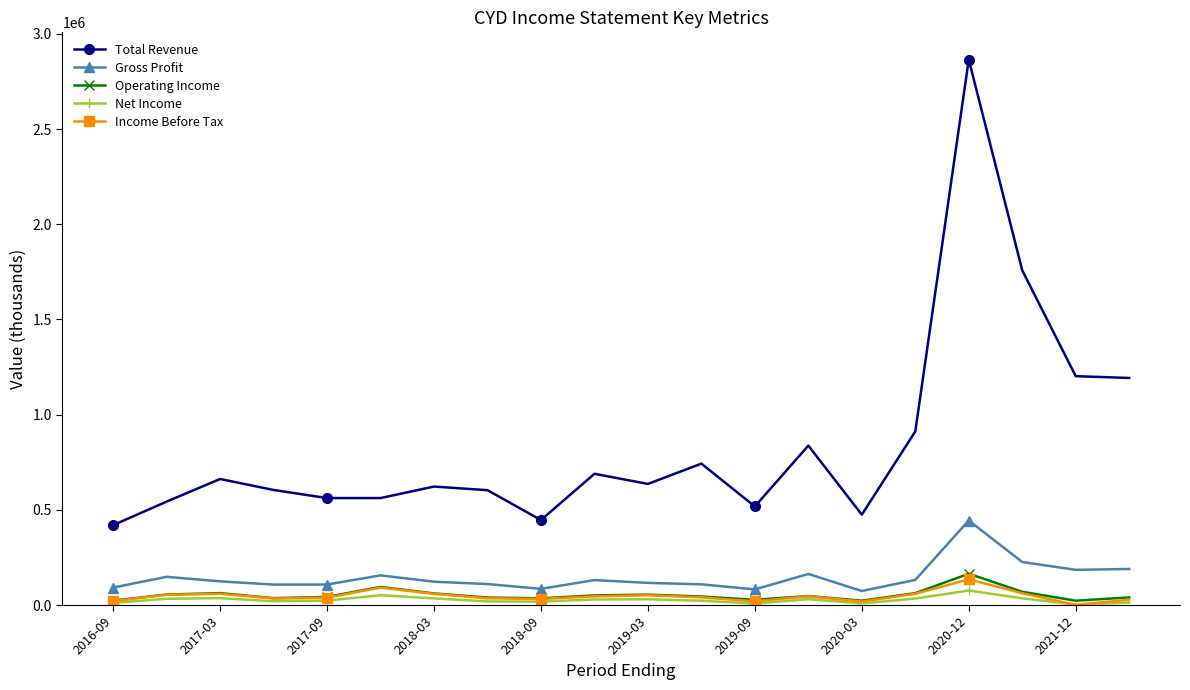

At how many categories does at least one series exceed 359995?

20